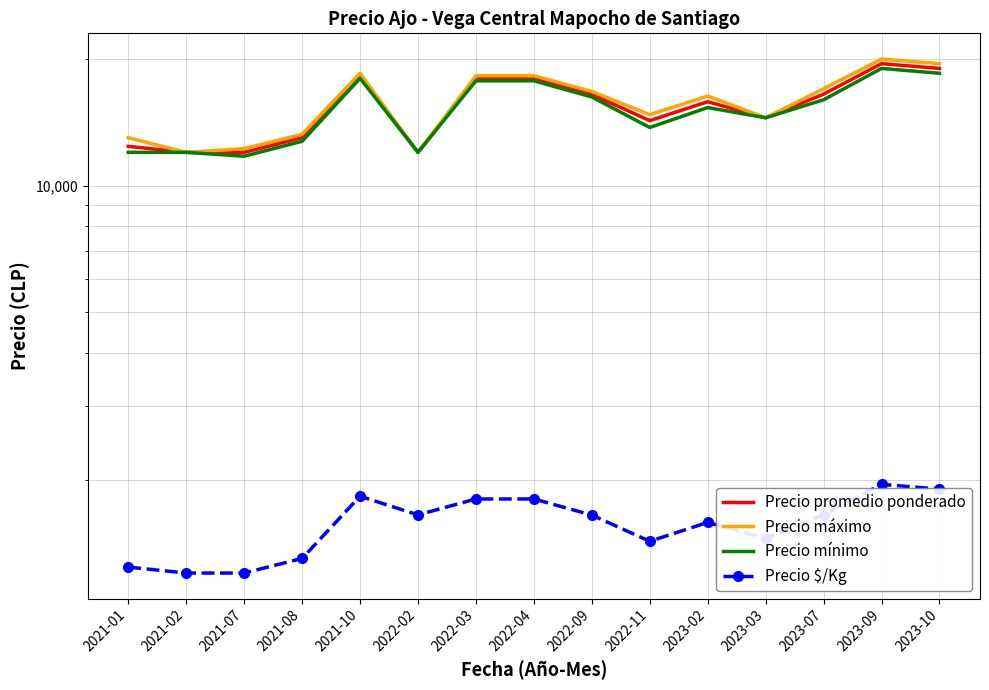

What is the maximum value shown in the chart?

20000.0